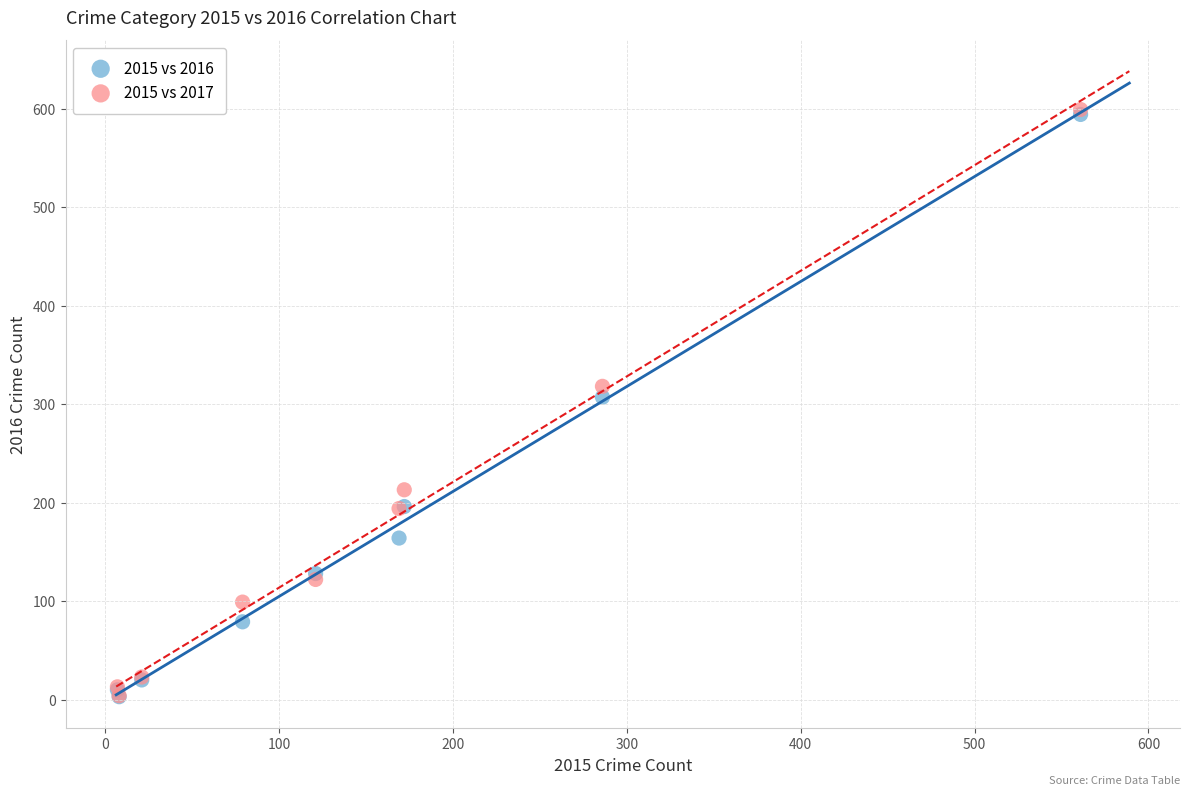

Which series has the widest spread of Y values?

2015 vs 2017